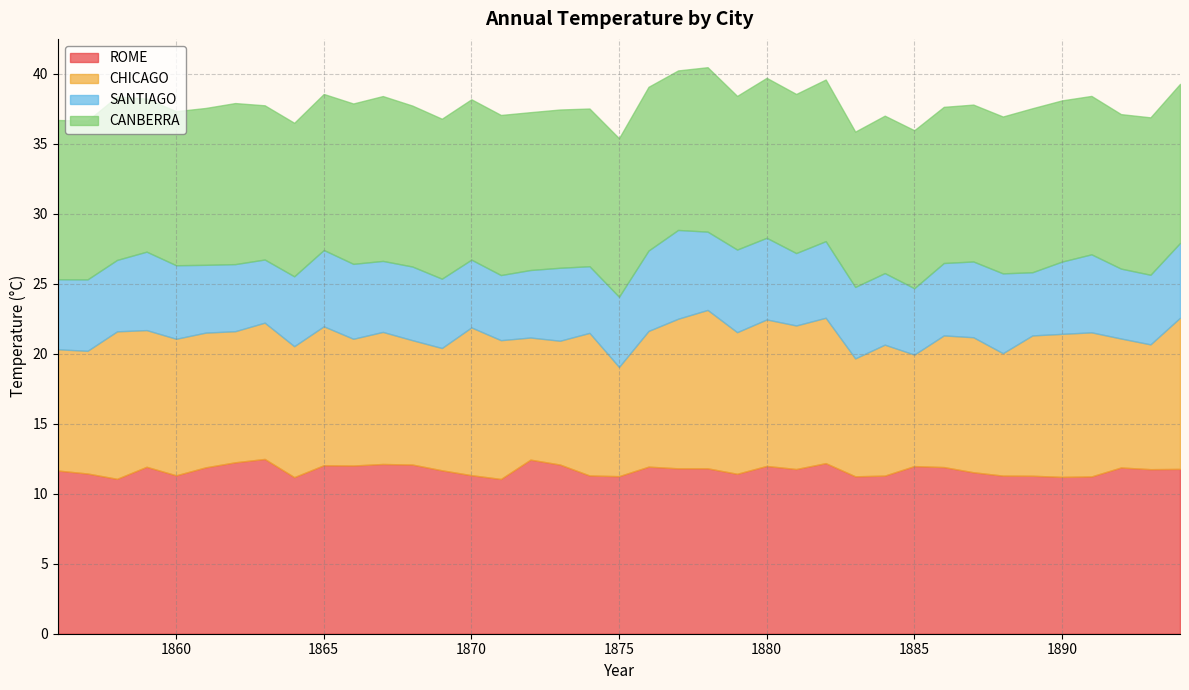

Rank the series at 1860 from lowest to highest value.

SANTIAGO, CHICAGO, CANBERRA, ROME